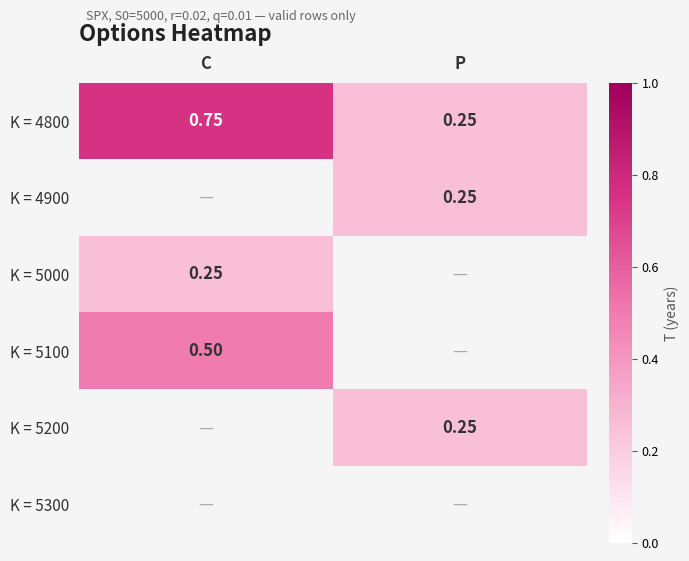

Which category has the lowest value across all series?

P